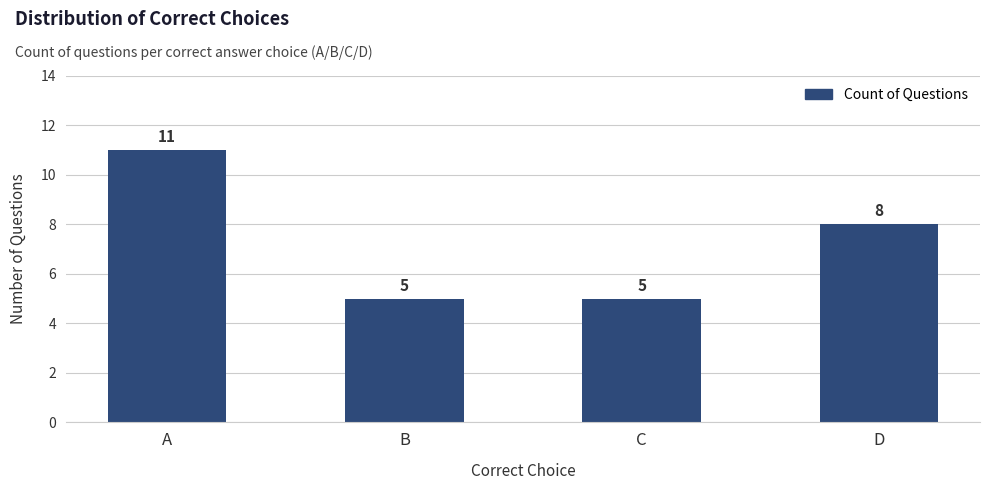

What is the difference between the maximum and second lowest values?

6